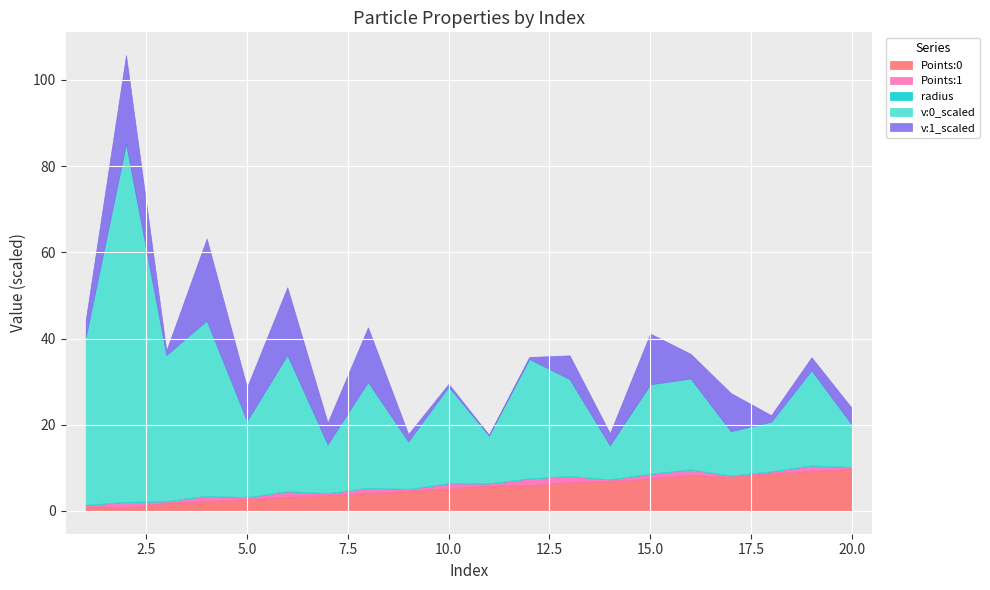

How many lines are shown in the chart?

5